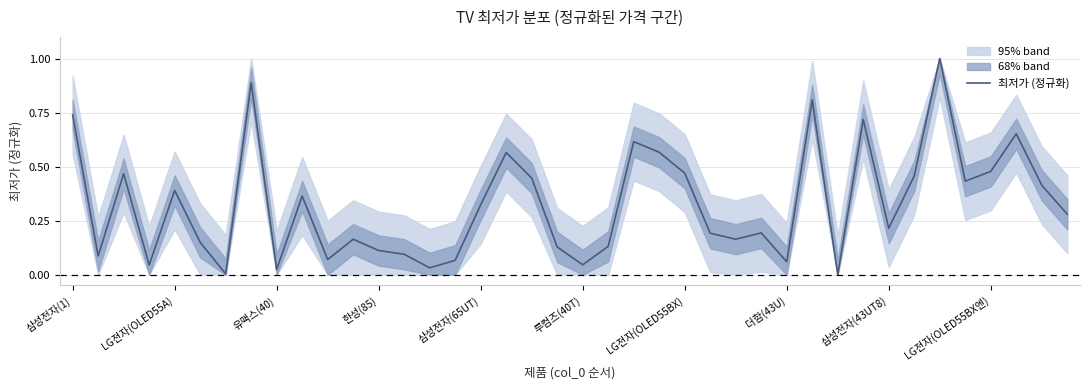

What is the approximate value at 더함(43U)?

0.1